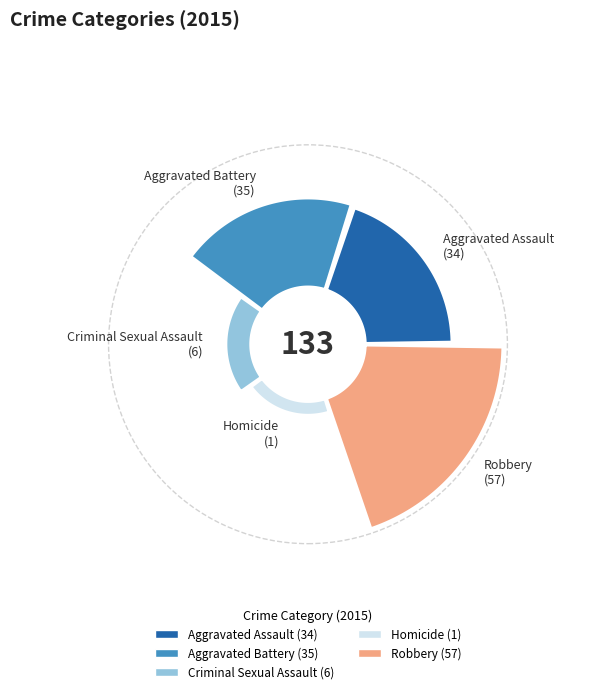

What percentage is the Aggravated Battery slice, to the nearest percent?

26%